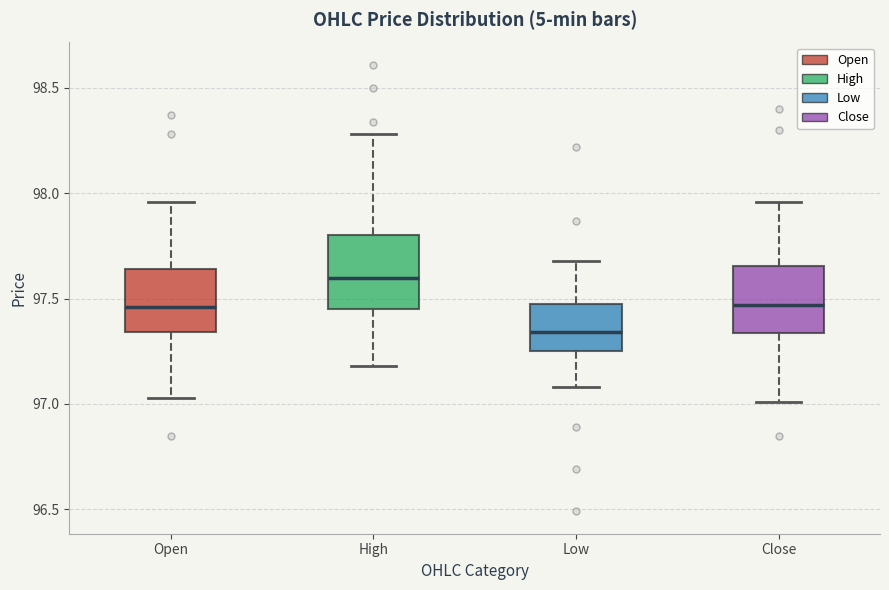

Reading left to right, read every box against the y-axis: the position of its median line, the range the box covers, and the ends of its whiskers. The values are not printed on the chart, so give them approximately, as read against the axis.

Open: median 97.45, box 97.35 to 97.65, whiskers 97.05 to 97.95
High: median 97.60, box 97.45 to 97.80, whiskers 97.20 to 98.30
Low: median 97.35, box 97.25 to 97.50, whiskers 97.10 to 97.70
Close: median 97.45, box 97.35 to 97.65, whiskers 97.00 to 97.95